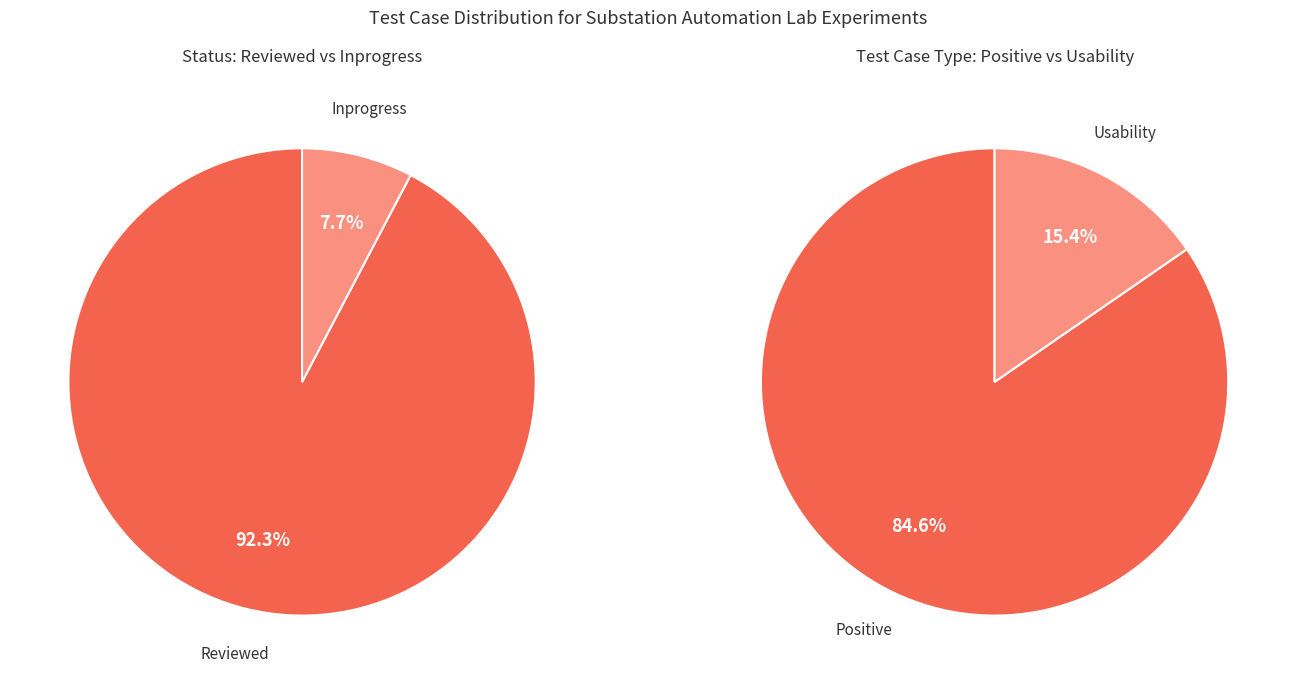

Count the number of slices in the pie.

2